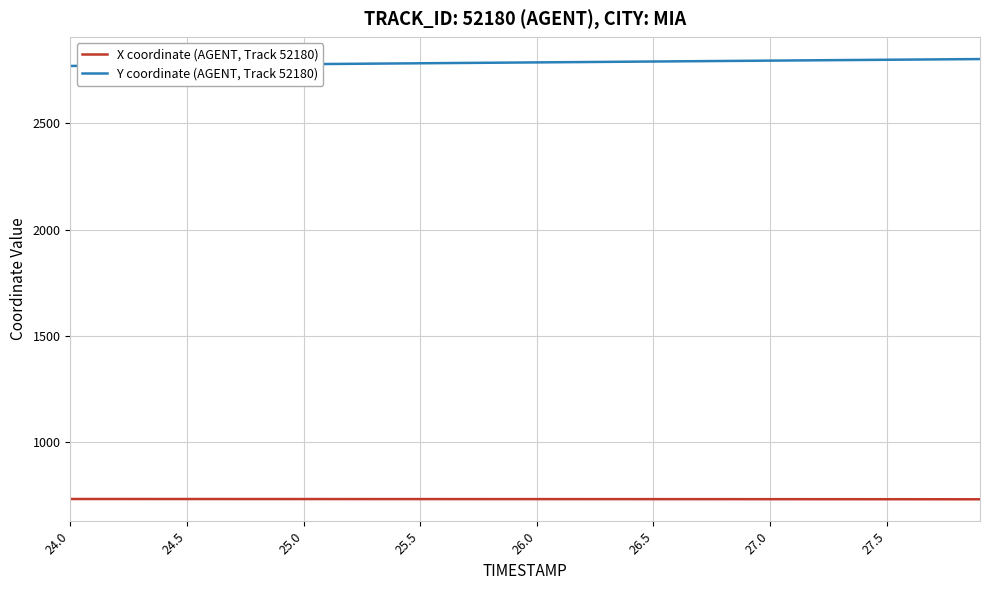

True or false: X coordinate (AGENT, Track 52180) and Y coordinate (AGENT, Track 52180) intersect in this chart.

False